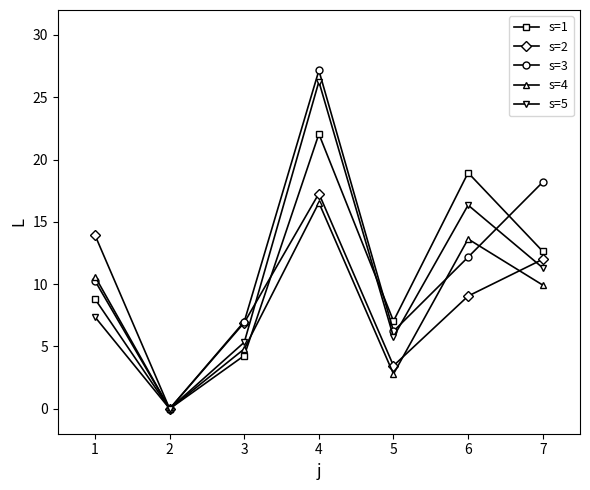

List the labels in order of s=3 value, largest first.

4, 7, 6, 1, 3, 5, 2